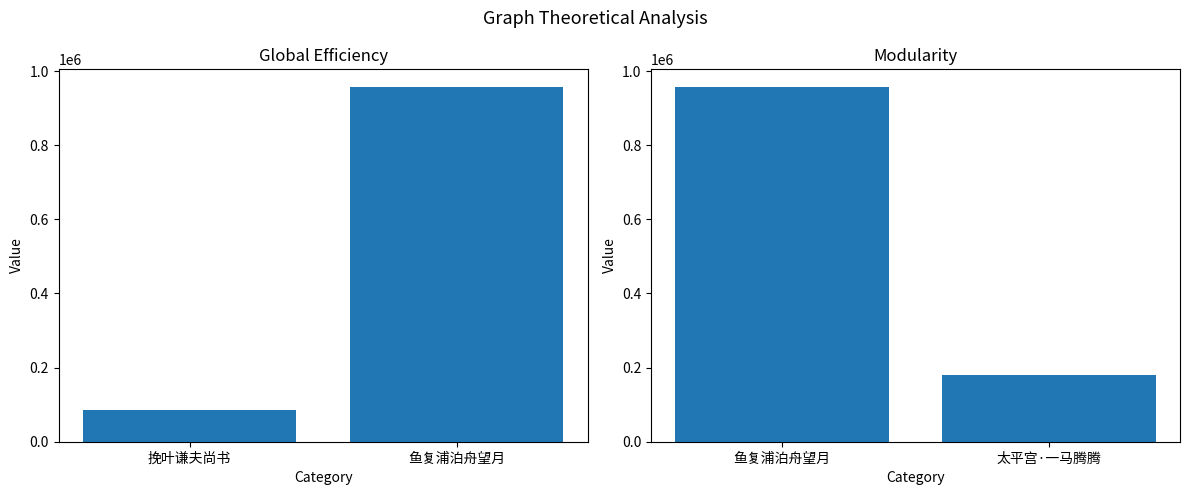

What position from the right is 鱼复浦泊舟望月?

2